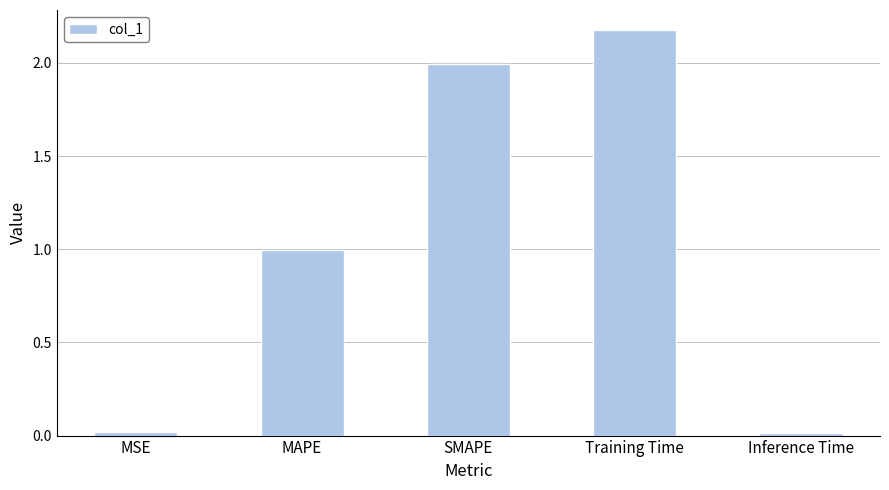

Are the bars horizontal?

No